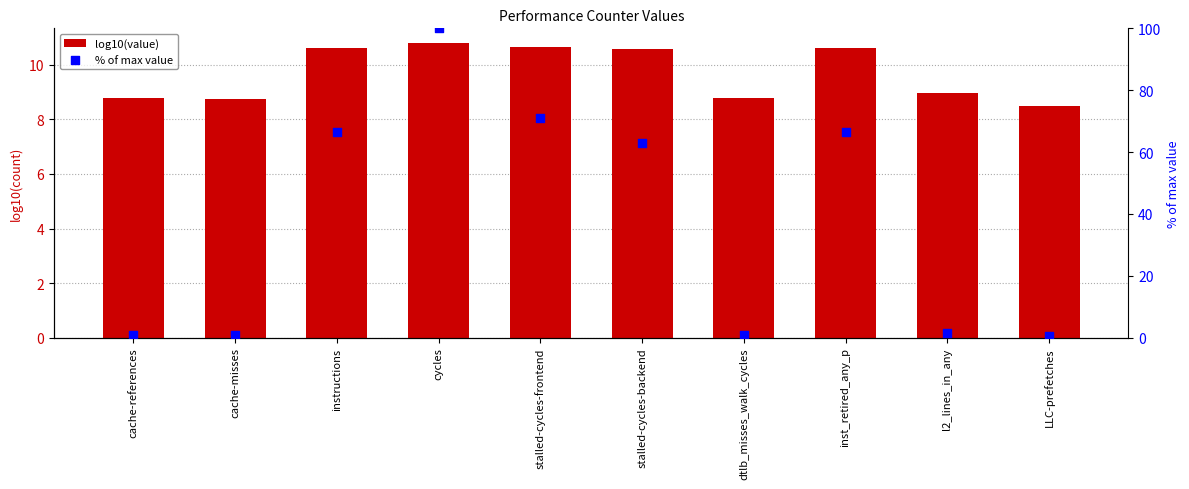

Is the value of log10(value) at LLC-prefetches greater than the value of % of max value at inst_retired_any_p?

No